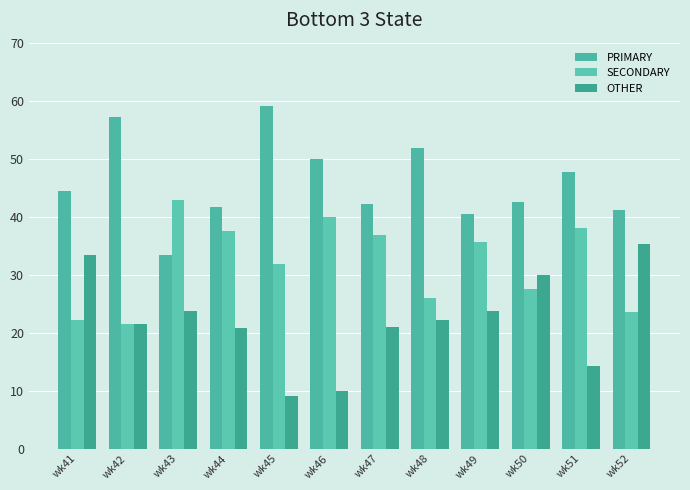

The OTHER series shows 11.2 at wk44. True or false?

False